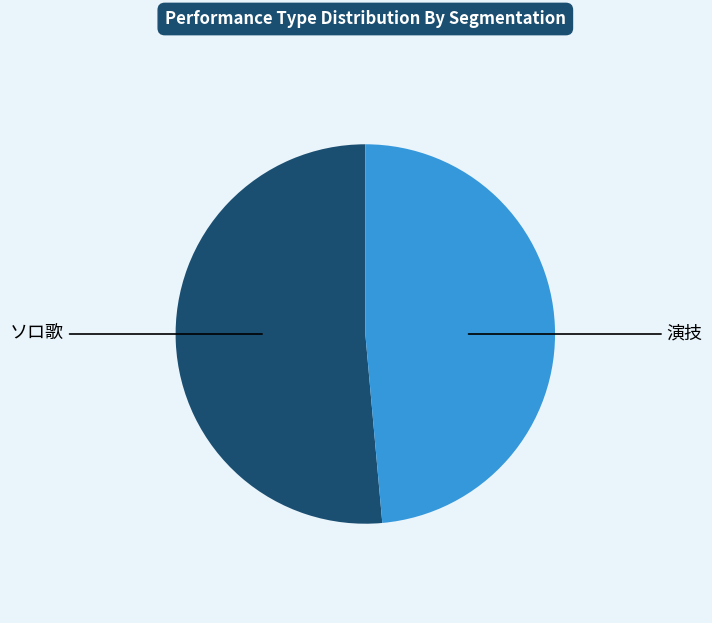

Rank the categories by value from highest to lowest.

ソロ歌, 演技